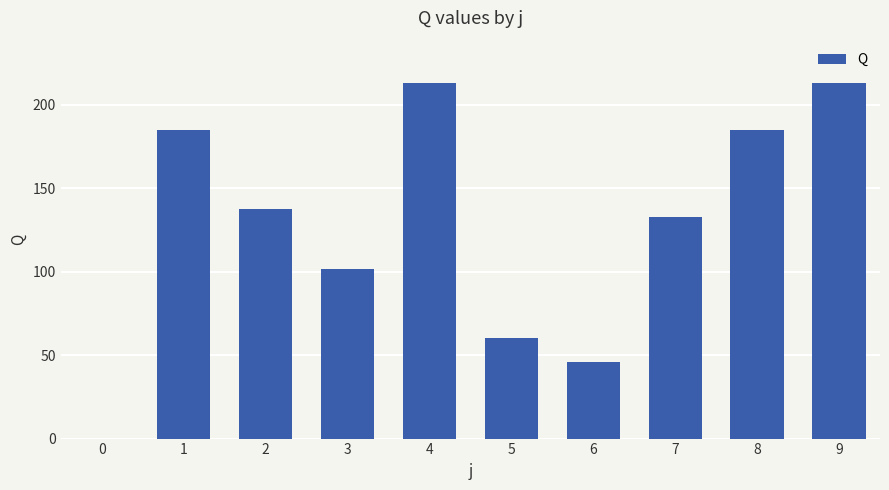

What is the change in value from 2 to 4?

+75.2